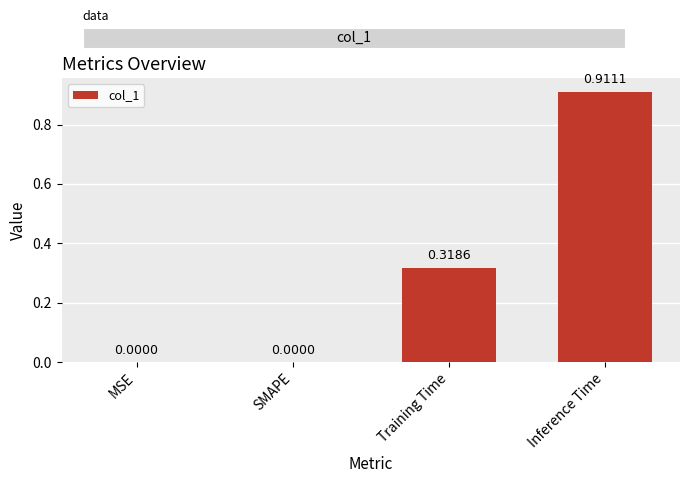

What is the sum of all values?

1.2